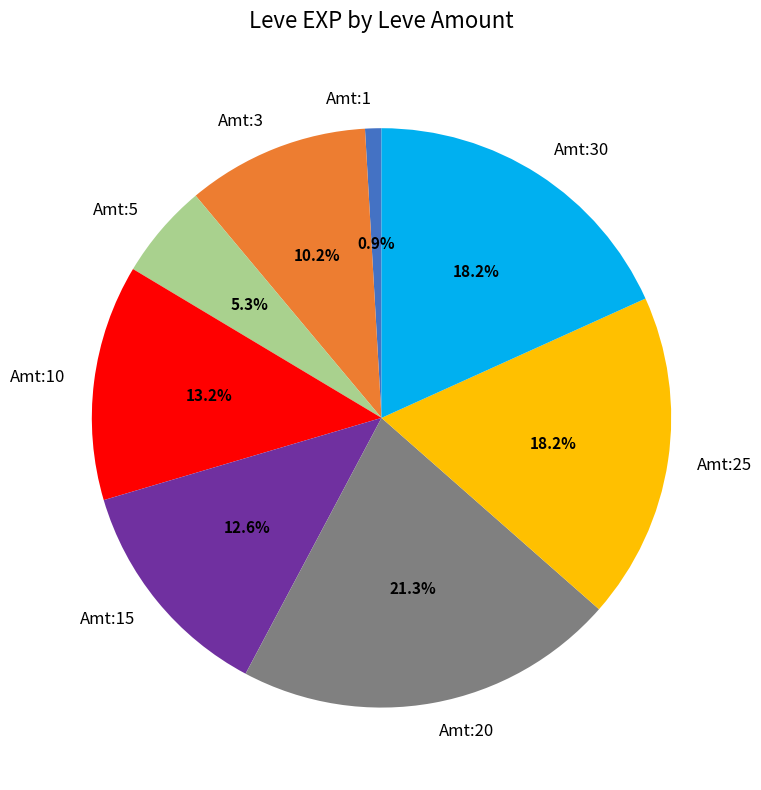

Is there a majority slice in this chart?

No